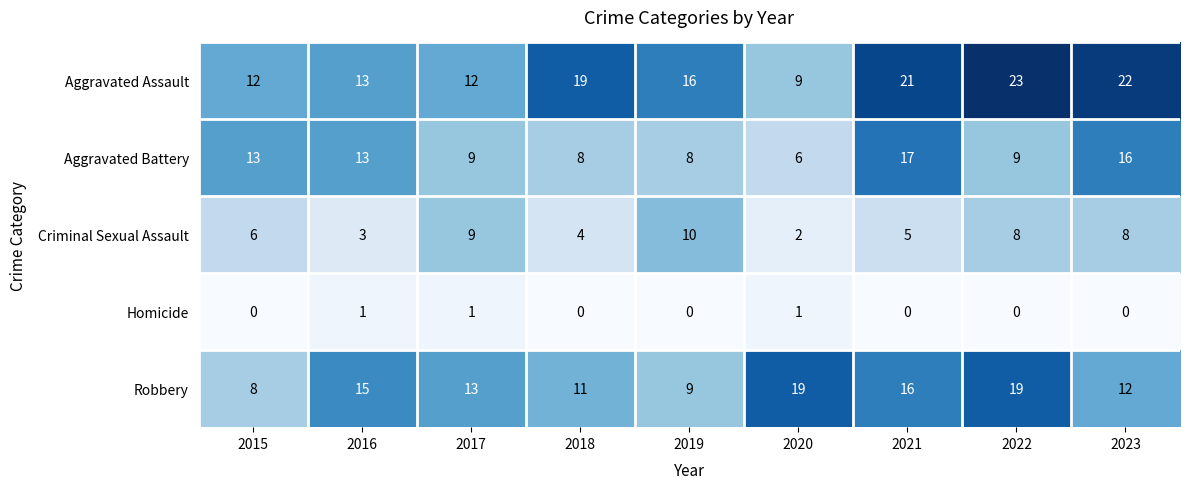

What is the maximum value shown in the chart?

23